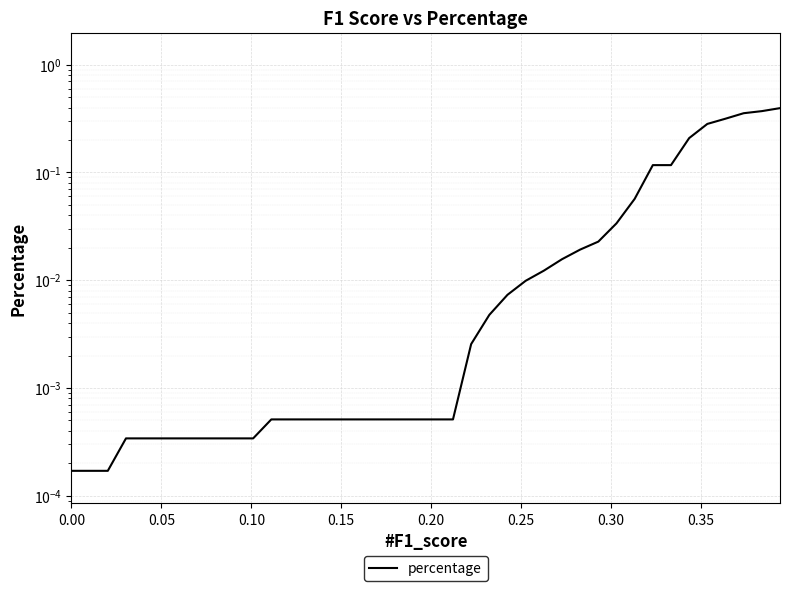

How many series are shown in this chart?

1